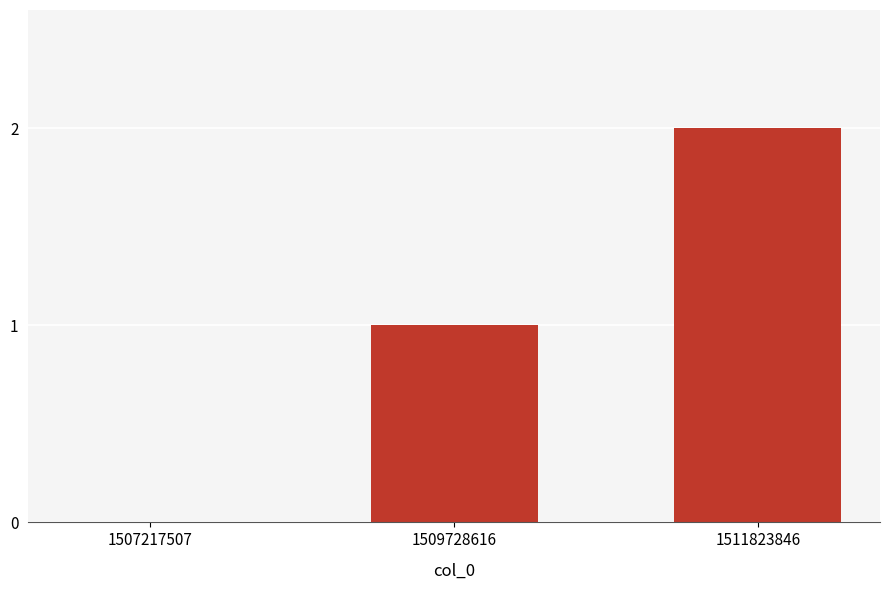

What is the average value?

1